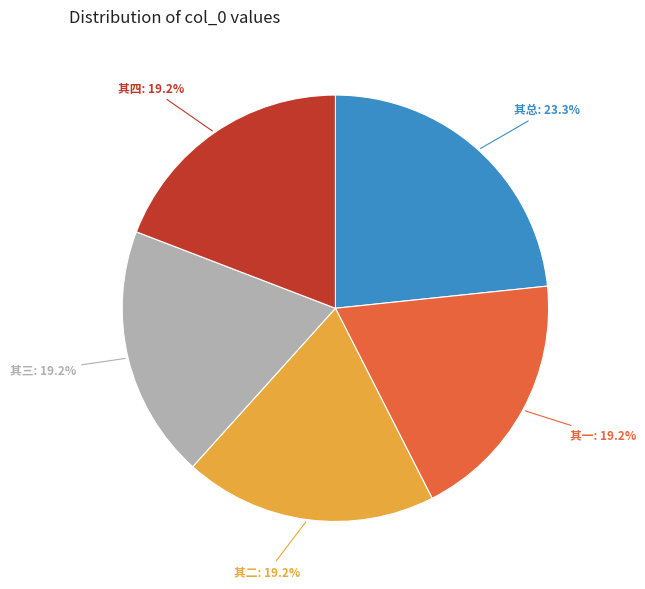

Do 其二 and 其三 together represent more than half of the pie?

No